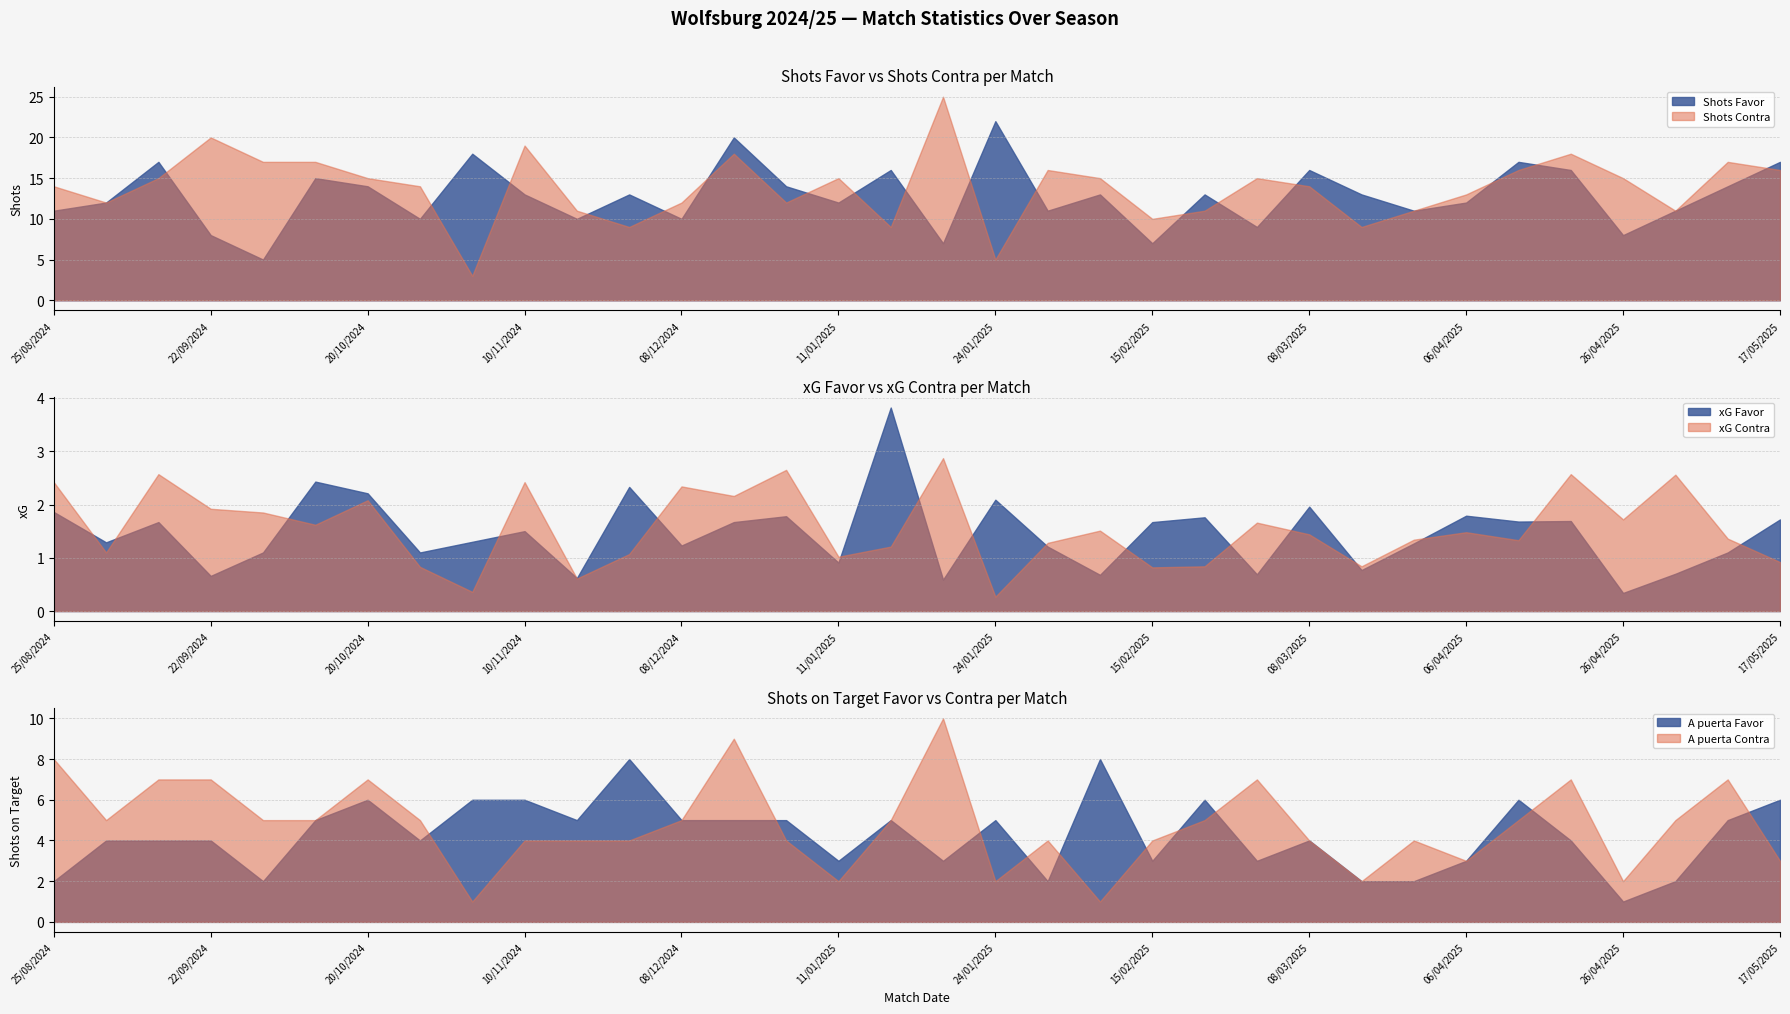

How many times do A puerta Favor and xG Contra cross each other?

3